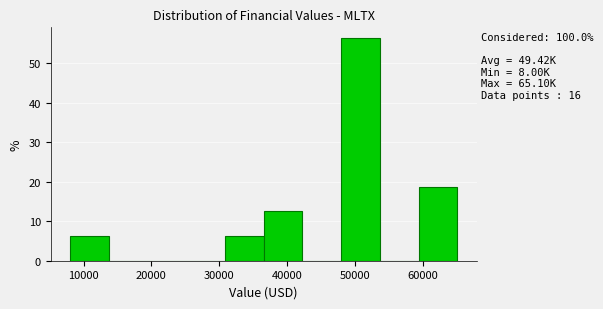

Over which range of the x-axis is the bar tallest?

48000 to 54000